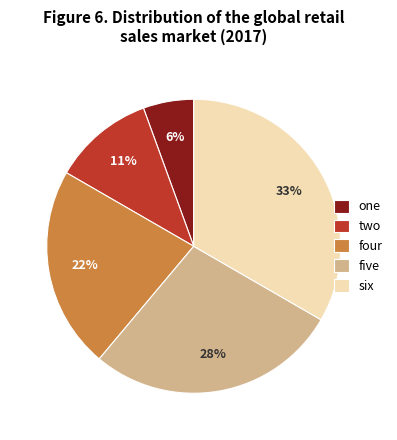

What percentage is the five slice, to the nearest percent?

28%